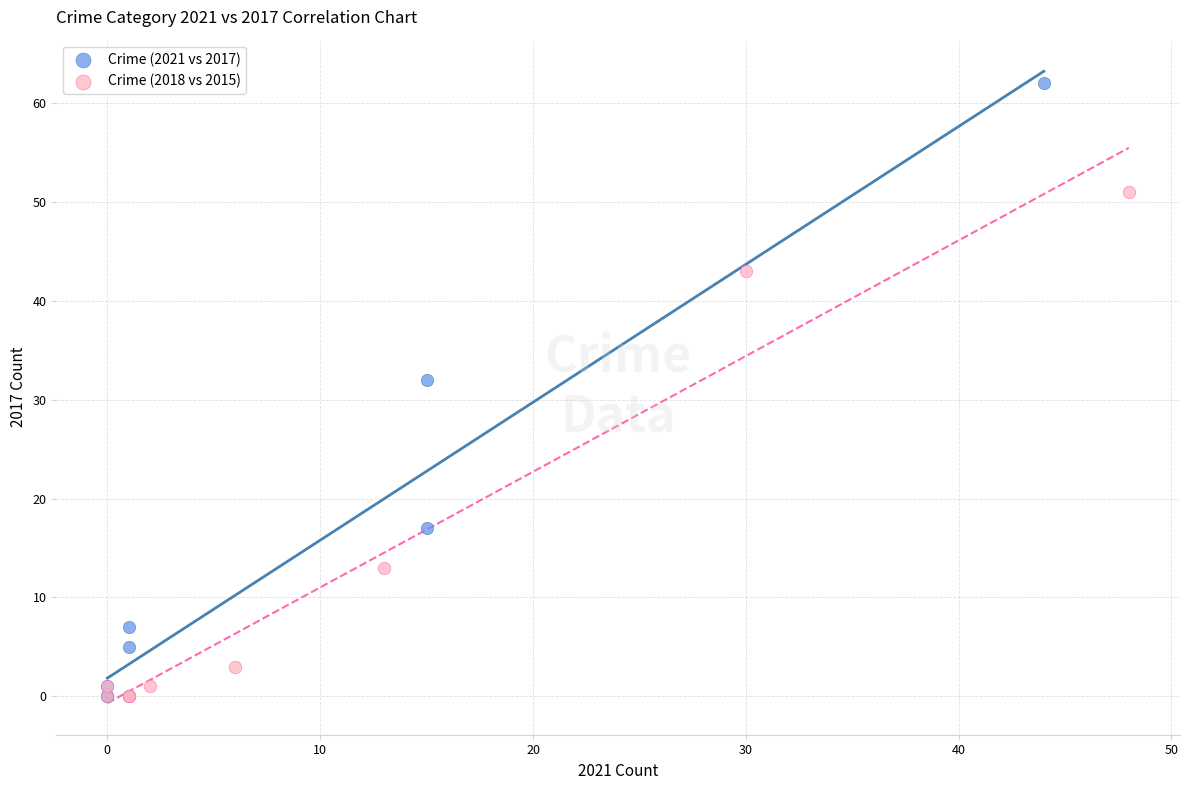

Which series has the largest Y range (max minus min)?

Crime (2021 vs 2017)